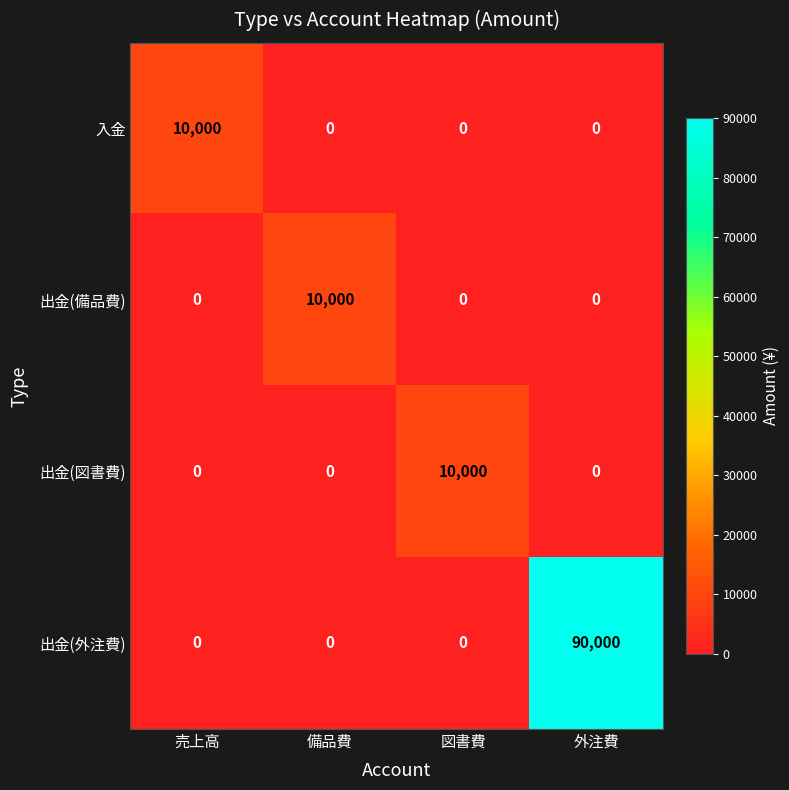

How many values in 出金(外注費) are above zero?

1